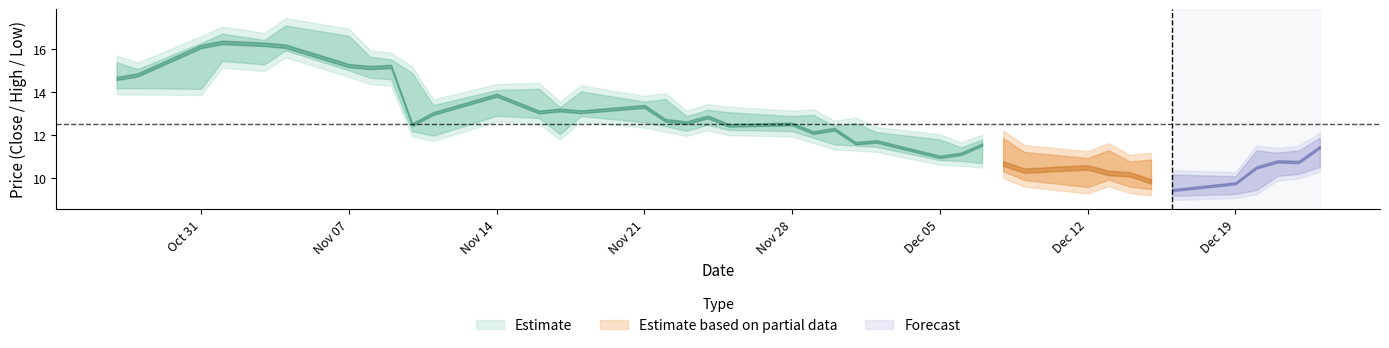

How many interior local valleys does the low series have?

7